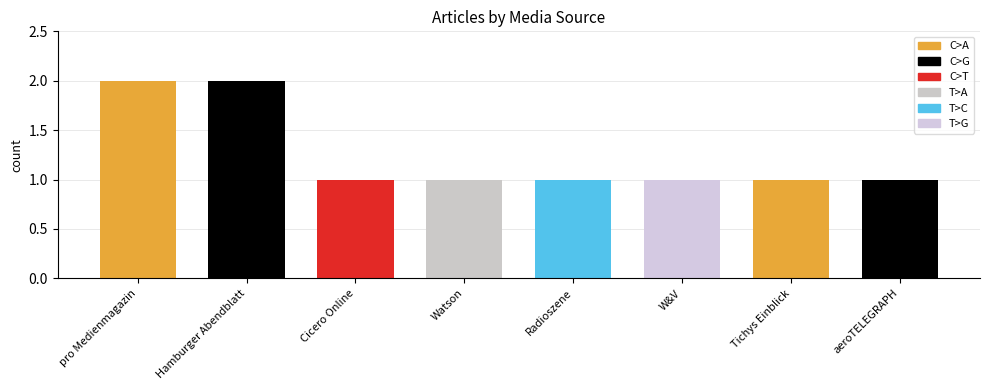

The C>G series shows -1 at Tichys Einblick. True or false?

False